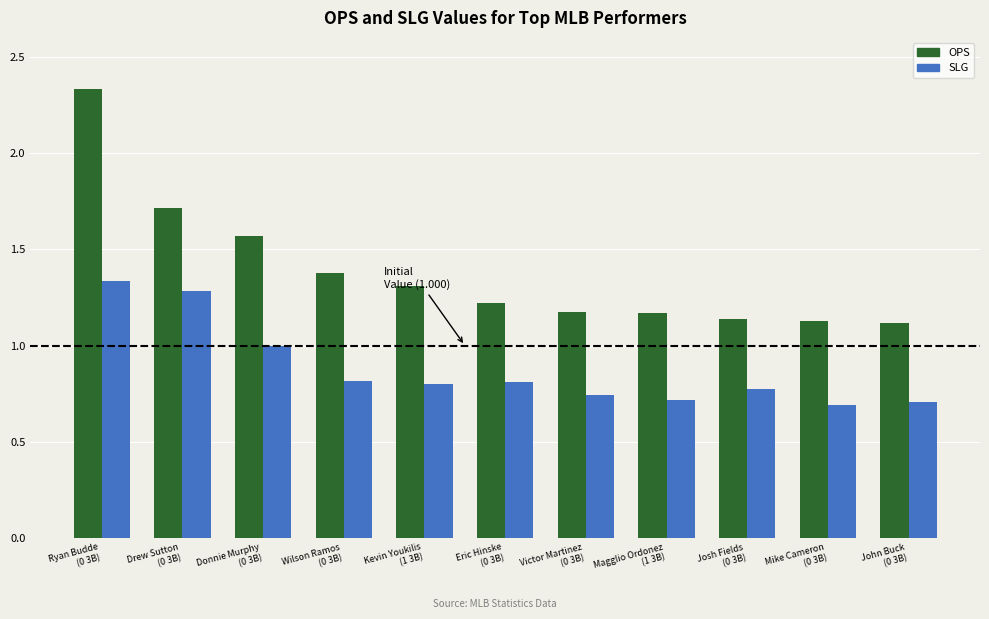

Which series has the widest spread of values?

OPS